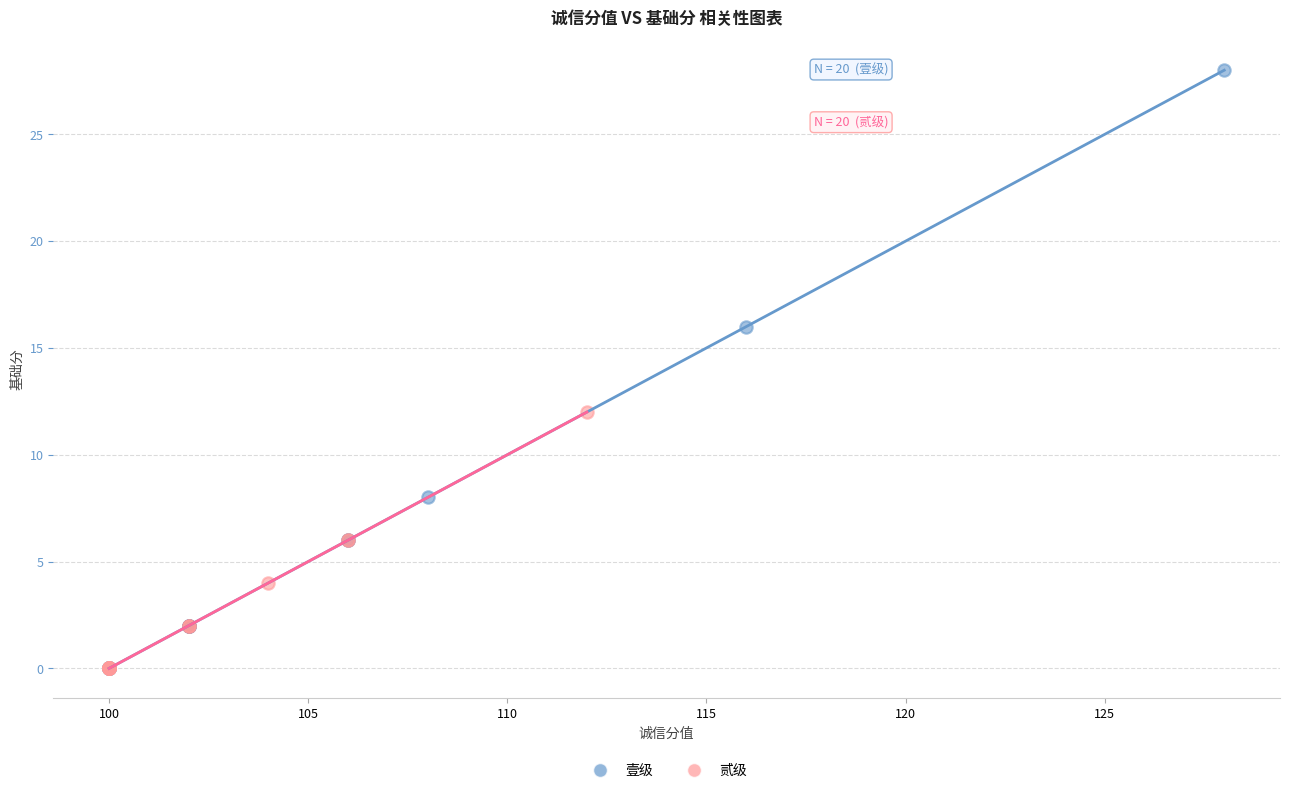

Which series reaches the maximum Y coordinate?

壹级